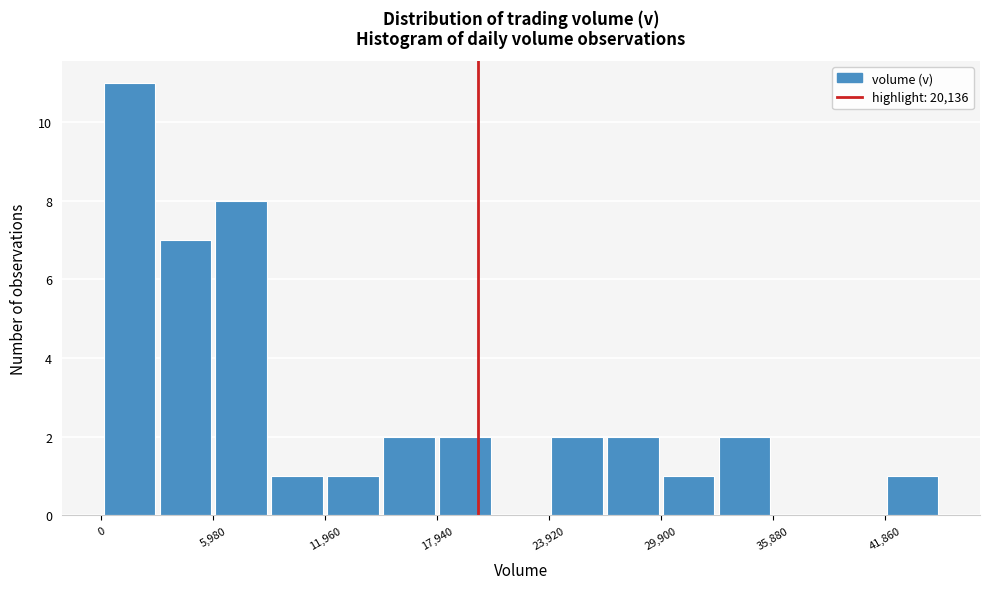

Around what value on the x-axis is the tallest bar? Give the approximate position of its centre, as read against the axis.

1000